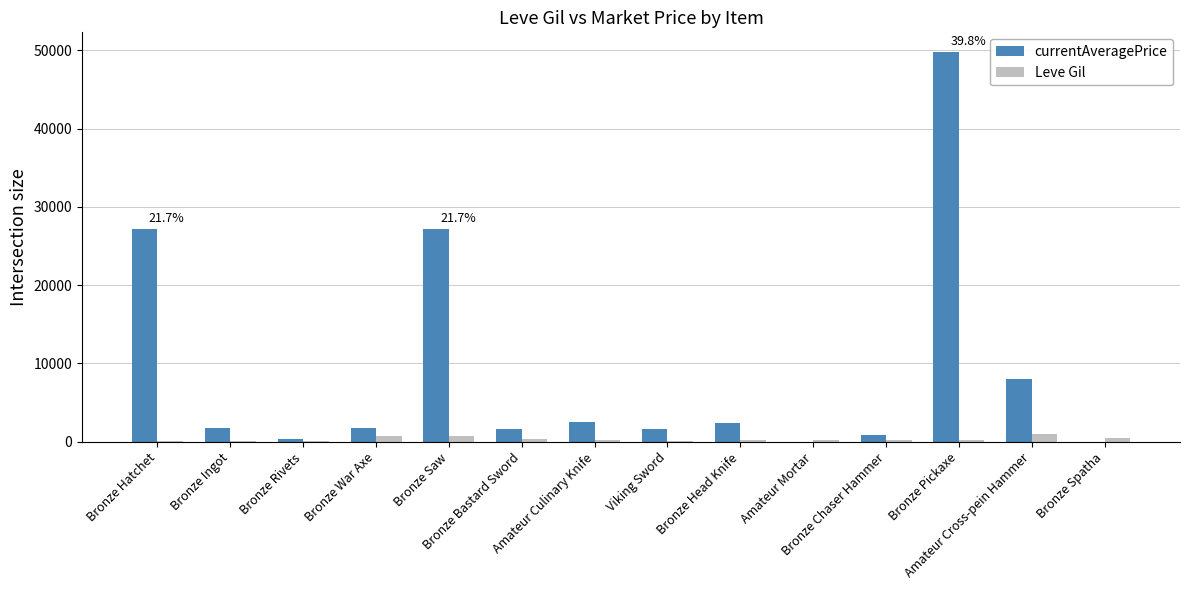

What is the sum of all Leve Gil values?

4677